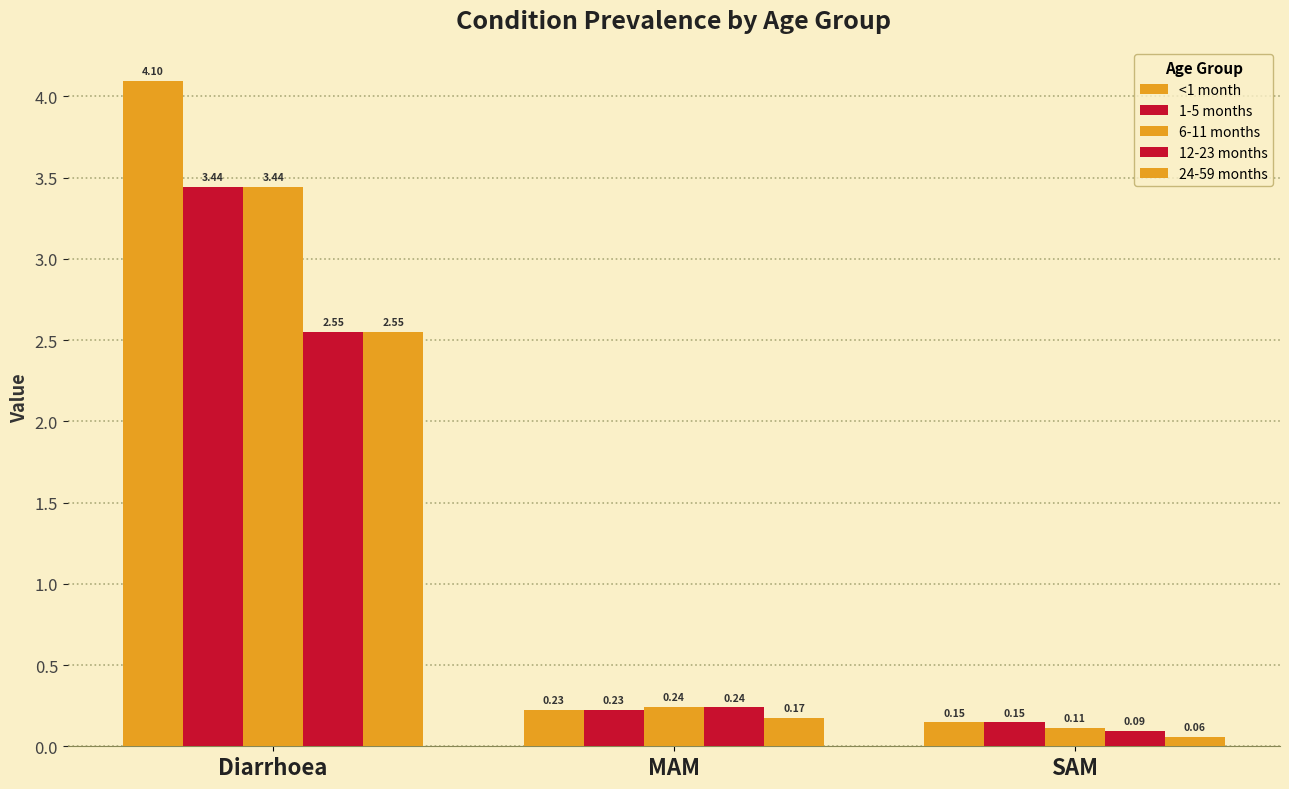

How many bars are there in total?

15